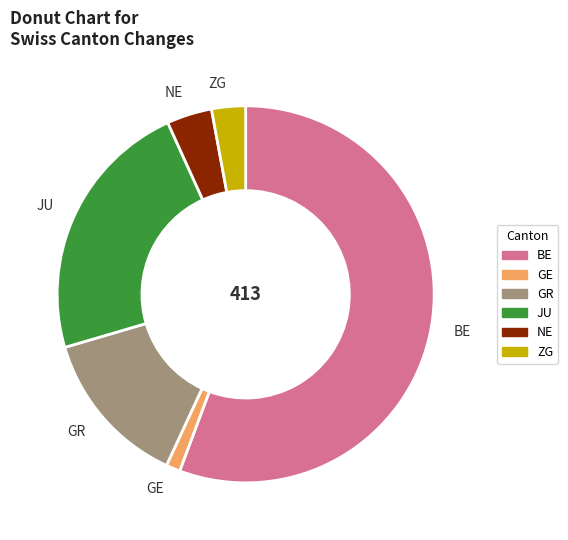

Which category accounts for the majority?

BE